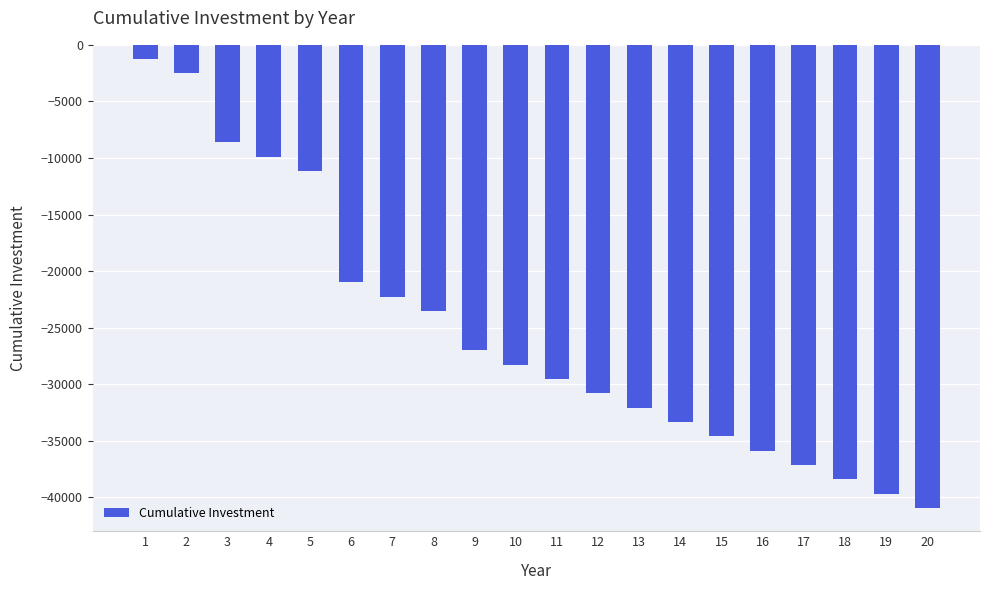

What is the value of the 12th bar from the left?

-30815.7